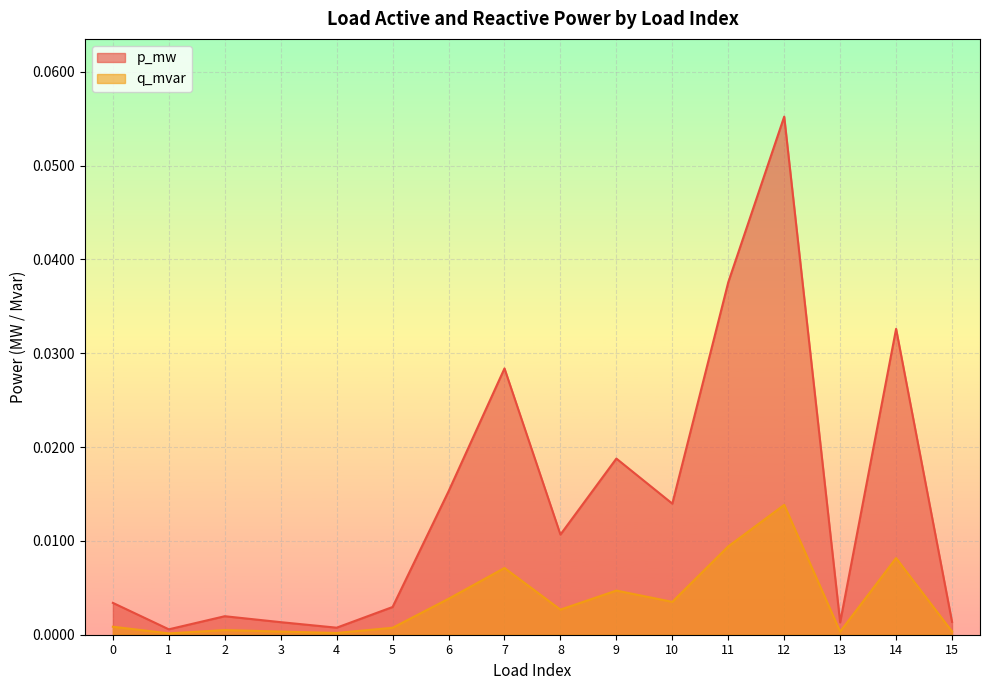

Reading left to right, list all the values displayed in this chart.

p_mw: 0=0.0	1=0.0	2=0.0	3=0.0	4=0.0	5=0.0	6=0.0	7=0.0	8=0.0	9=0.0	10=0.0	11=0.0	12=0.1	13=0.0	14=0.0	15=0.0
q_mvar: 0=0.0	1=0.0	2=0.0	3=0.0	4=0.0	5=0.0	6=0.0	7=0.0	8=0.0	9=0.0	10=0.0	11=0.0	12=0.0	13=0.0	14=0.0	15=0.0